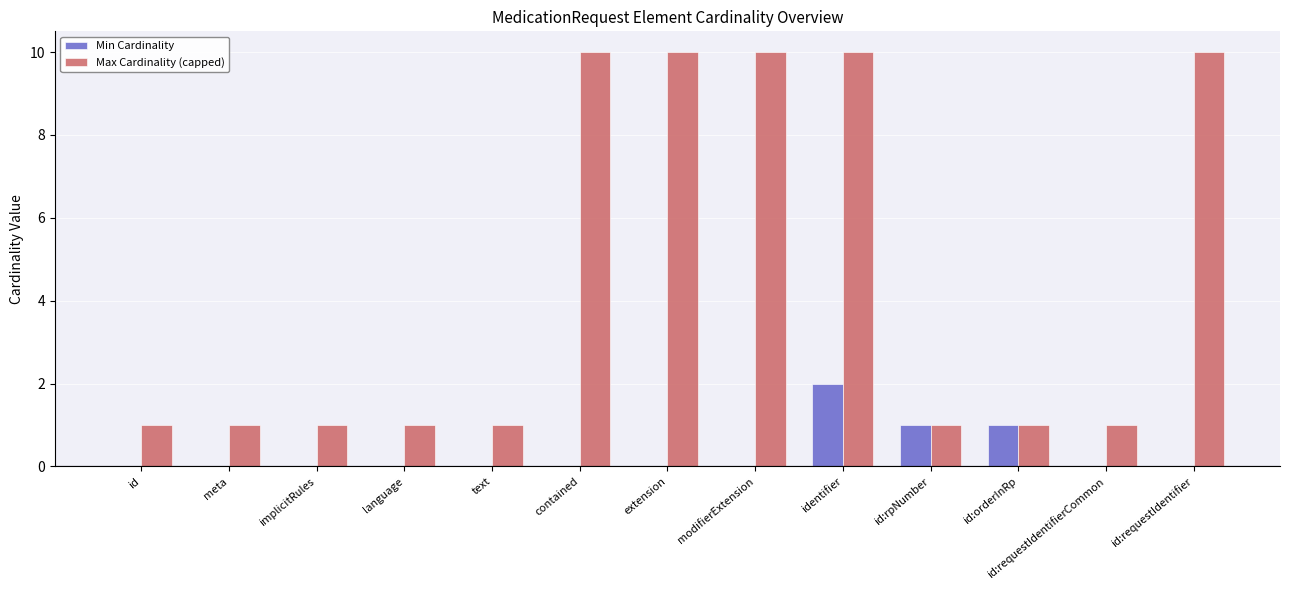

Is it true that Min Cardinality equals 1 at language?

False